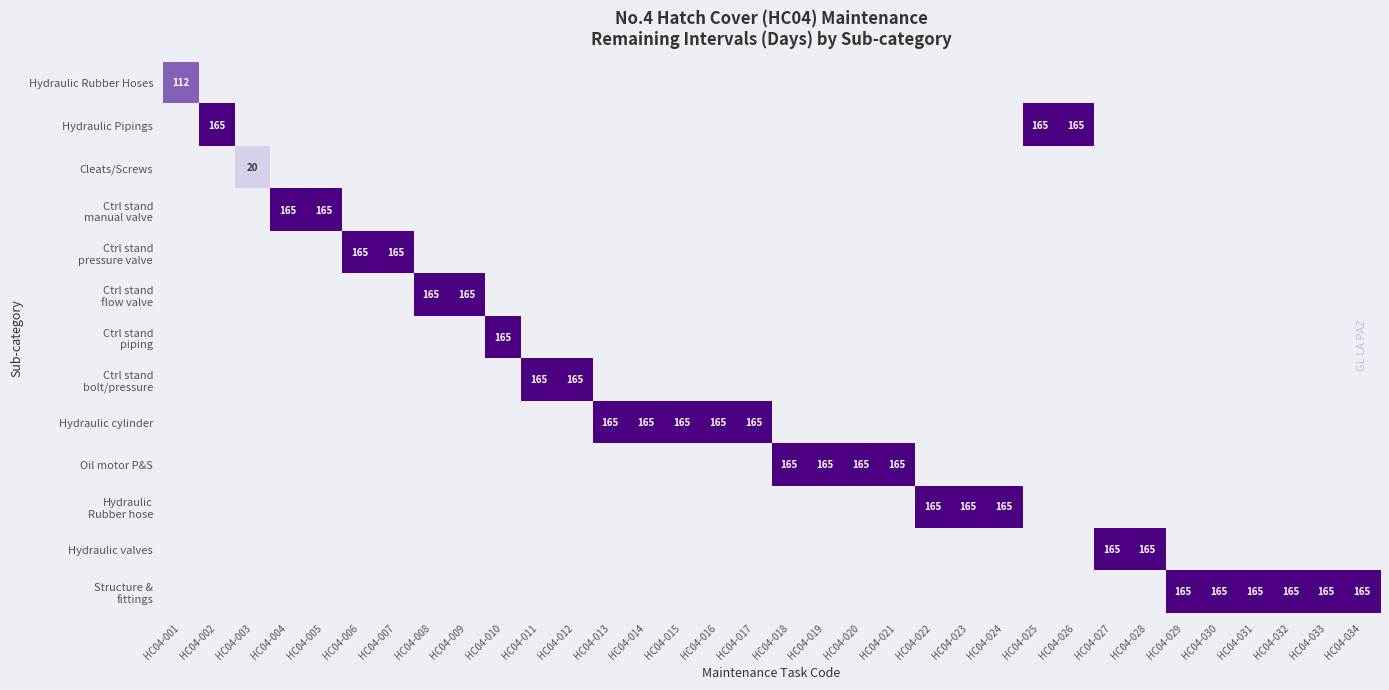

What is the minimum value shown in the chart?

20.0